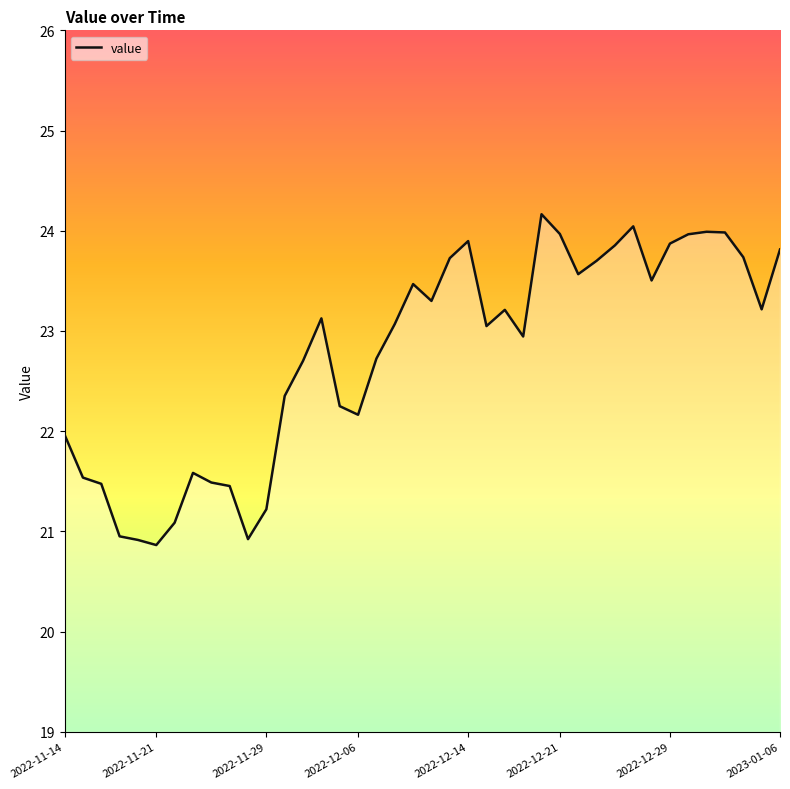

What is the difference between the maximum and minimum values?

3.3